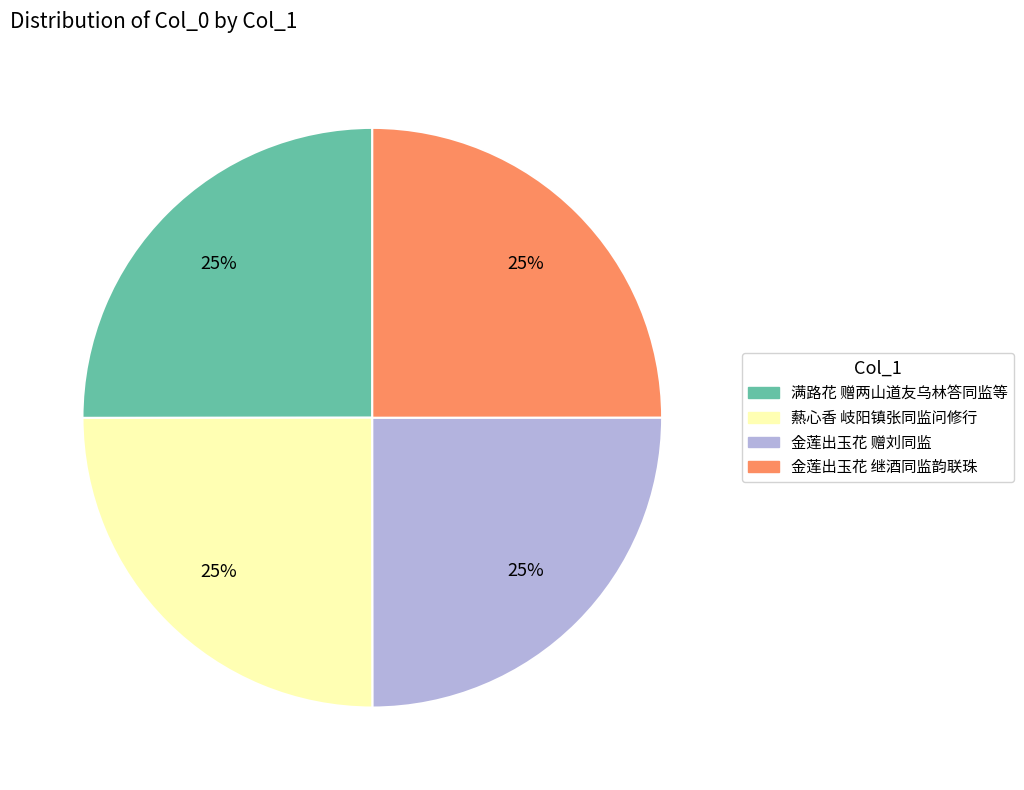

How many segments does this pie chart have?

4